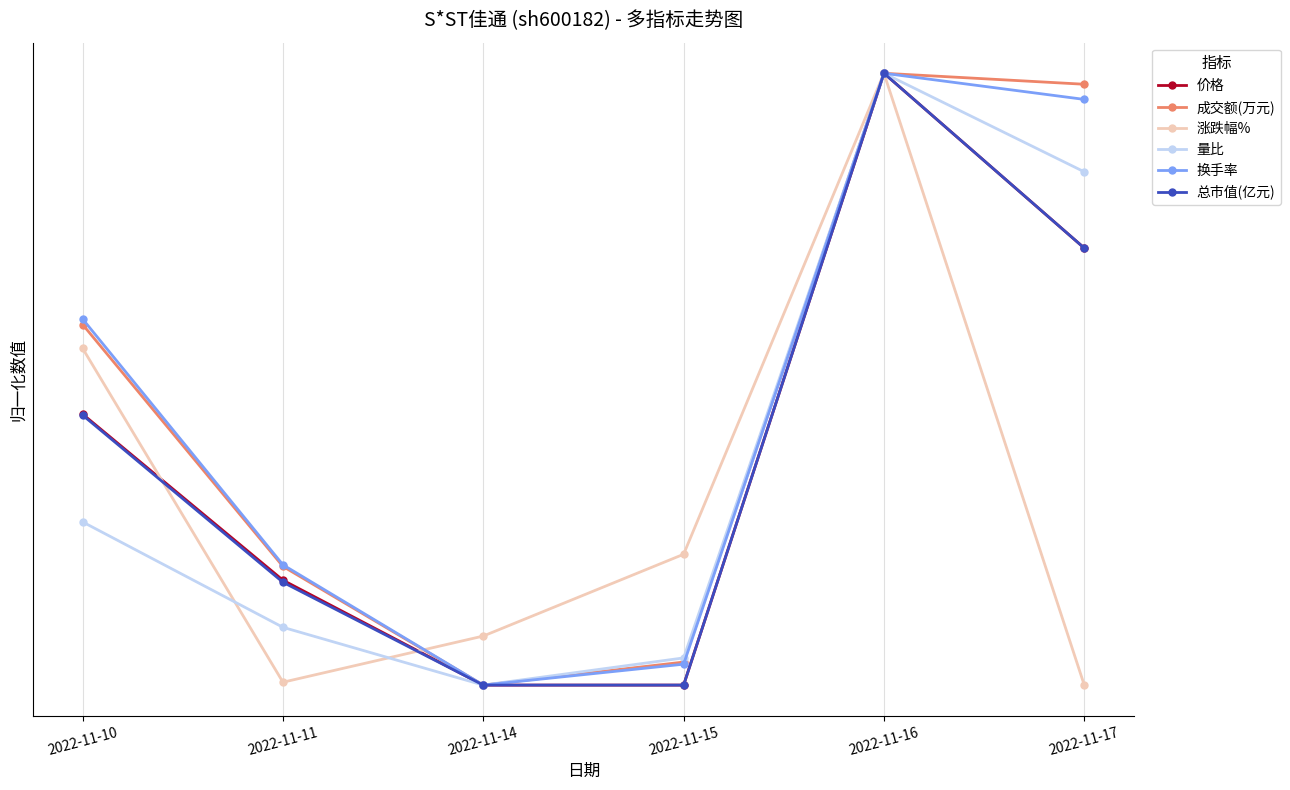

Is this an area chart (filled region under the line)?

No